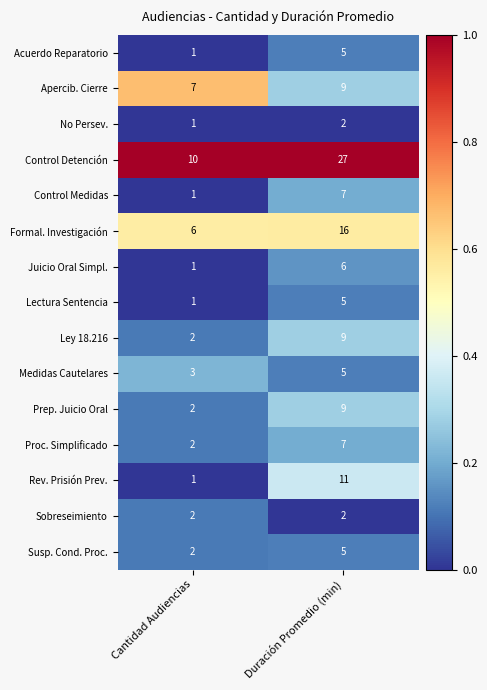

At which category is the sum across all series the highest?

Duración Promedio (min)